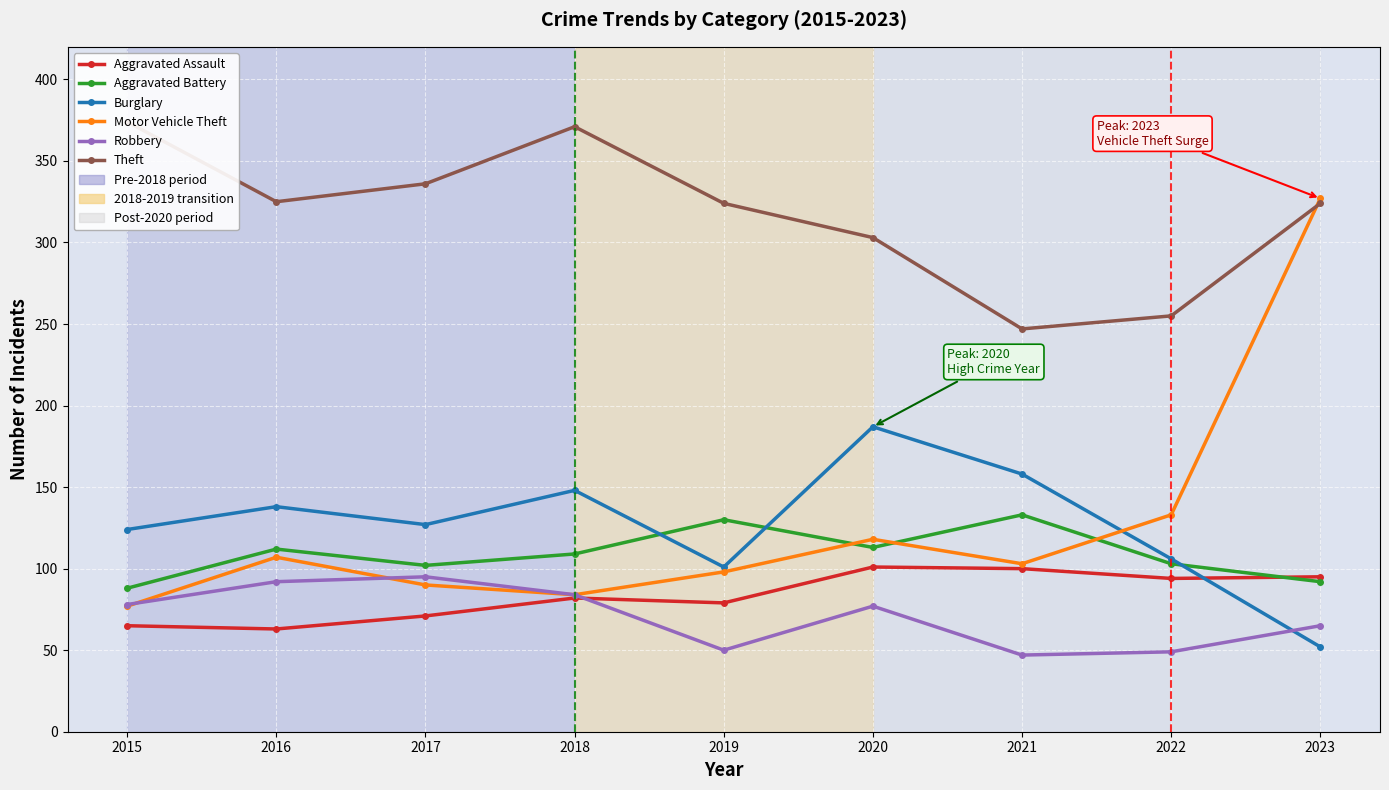

How many lines are shown in the chart?

6